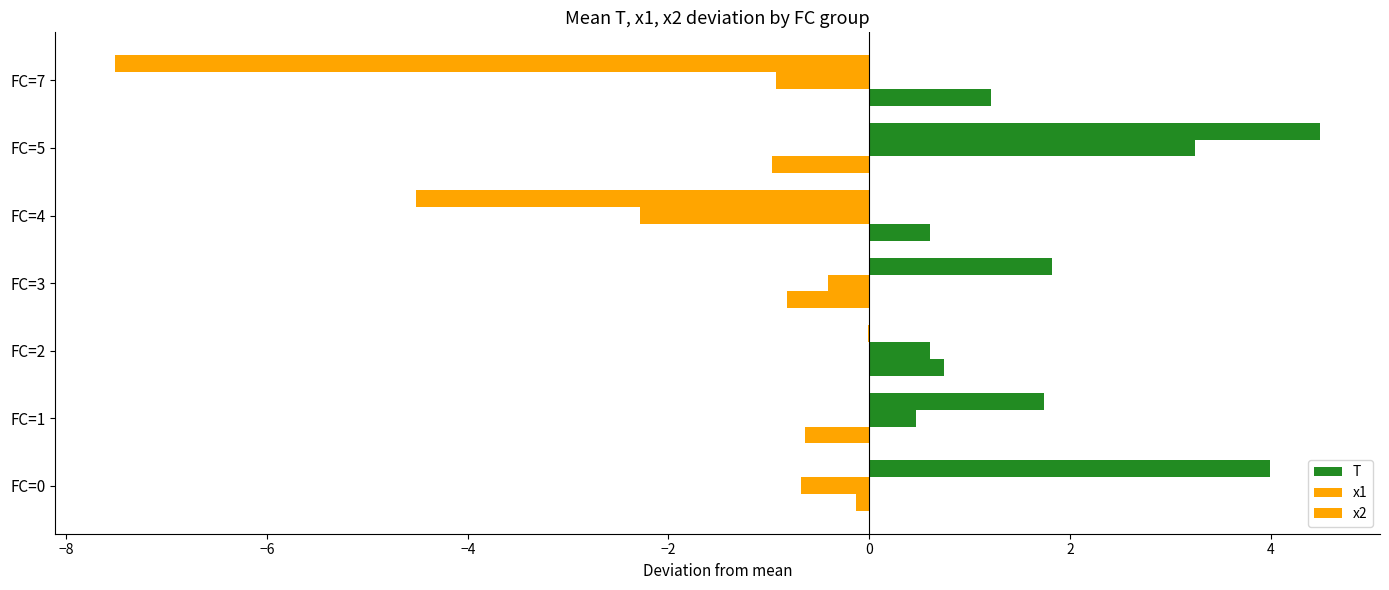

Which series has the widest spread of values?

T